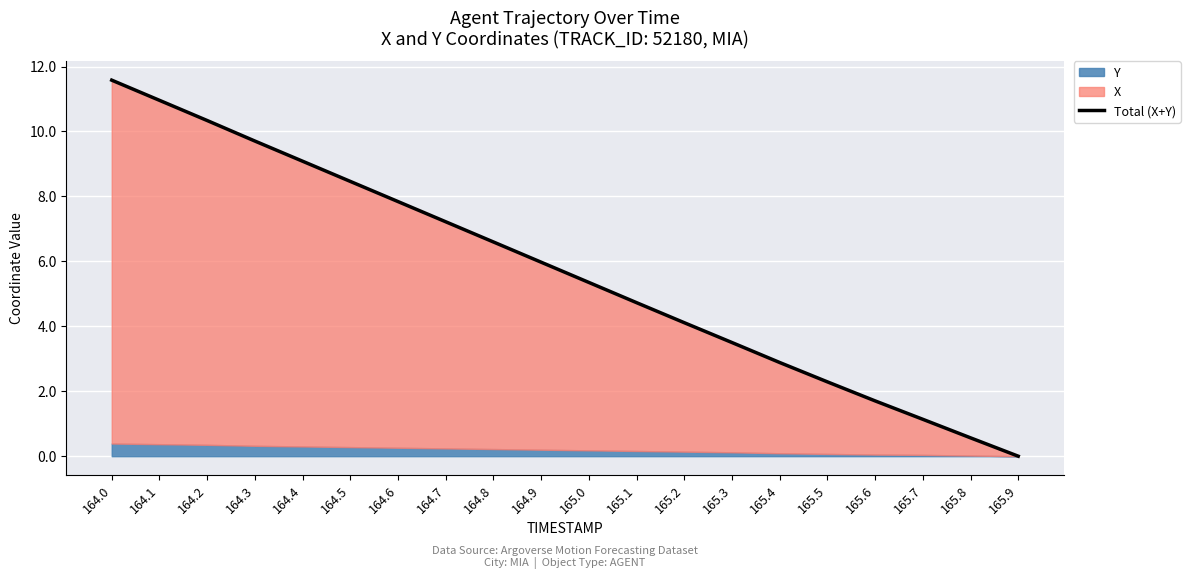

Which label corresponds to the largest value in the chart?

164.0